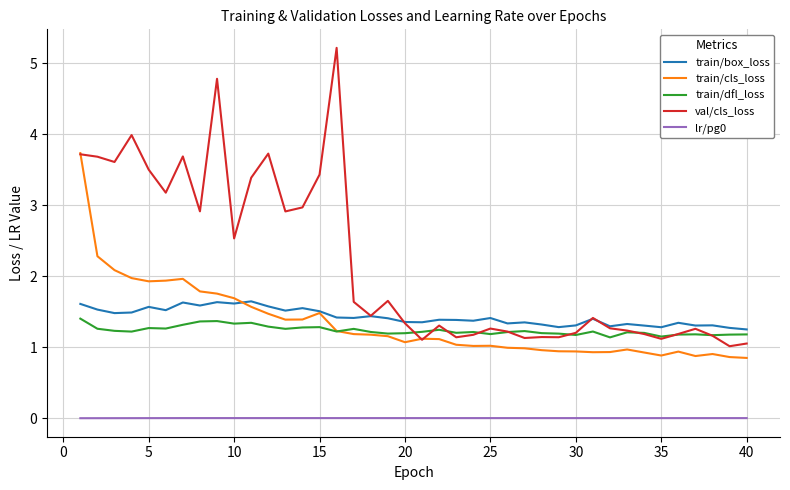

What is the highest value of the train/cls_loss series?

3.7